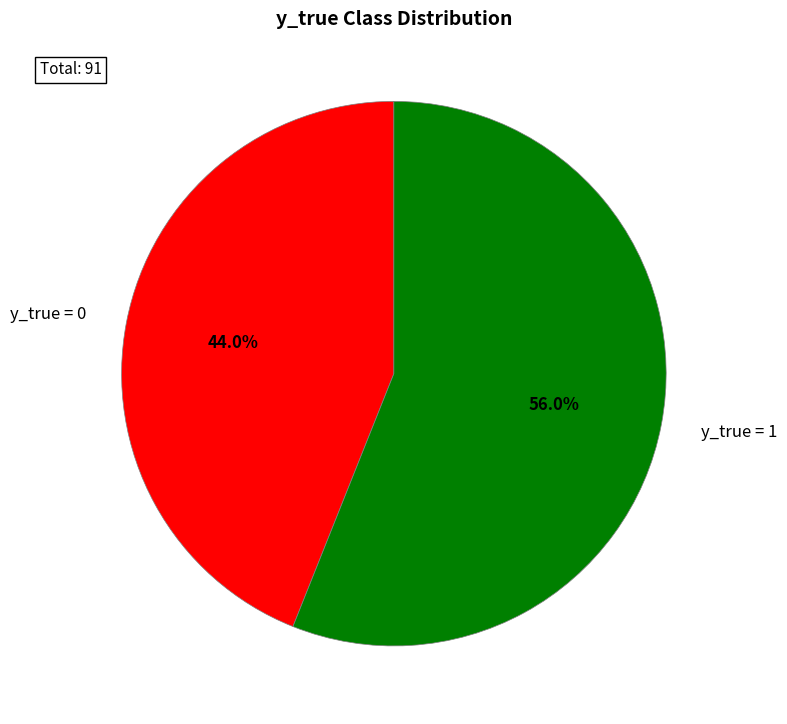

How many segments does this pie chart have?

2